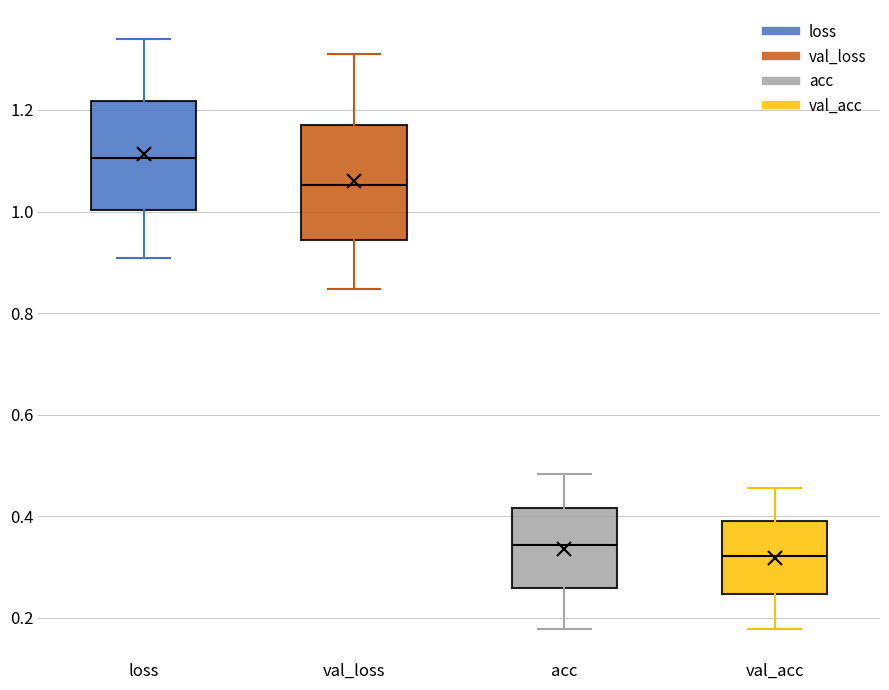

Reading left to right, read every box against the y-axis: the position of its median line, the range the box covers, and the ends of its whiskers. The values are not printed on the chart, so give them approximately, as read against the axis.

loss: median 1.10, box 1.00 to 1.22, whiskers 0.90 to 1.34
val_loss: median 1.06, box 0.94 to 1.16, whiskers 0.84 to 1.30
acc: median 0.34, box 0.26 to 0.42, whiskers 0.18 to 0.48
val_acc: median 0.32, box 0.24 to 0.40, whiskers 0.18 to 0.46